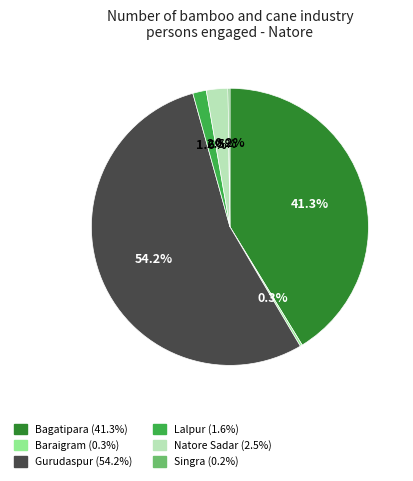

Is the sum of Bagatipara (41.3%) and Lalpur (1.6%) greater than half?

No